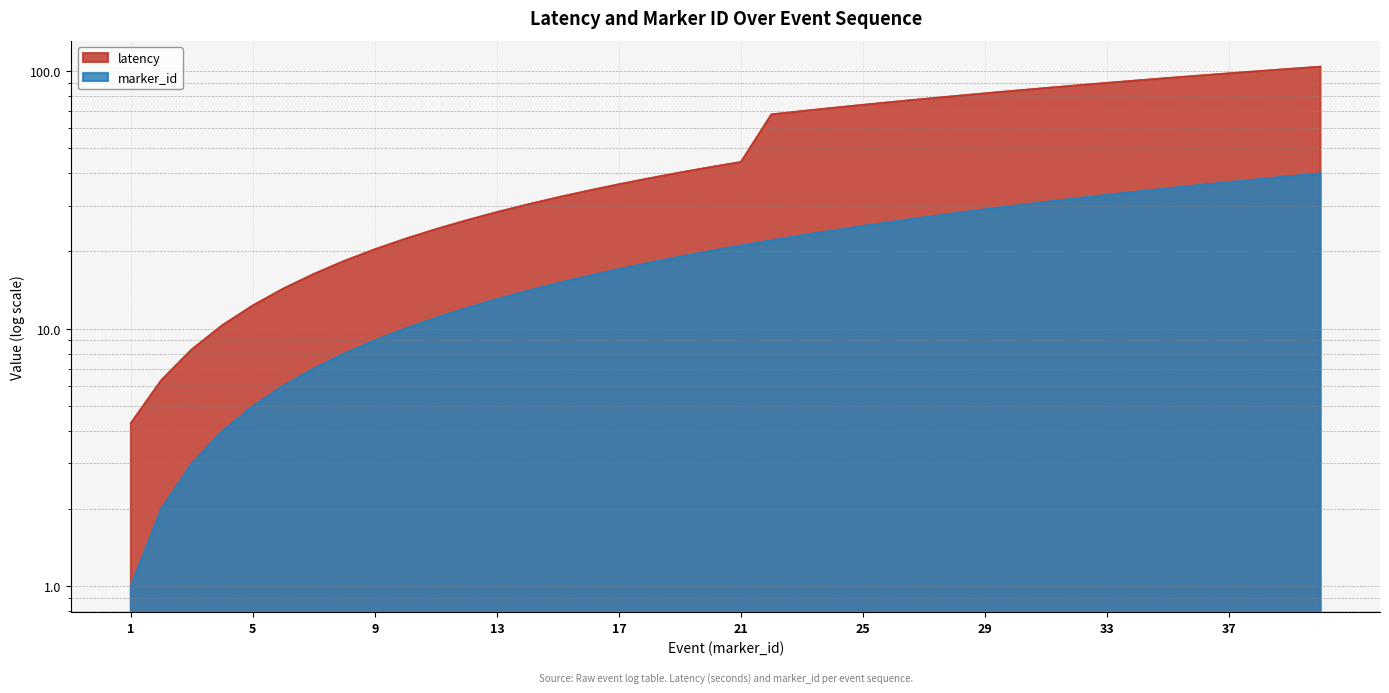

List the series in order of their overall mean, lowest first.

marker_id, latency